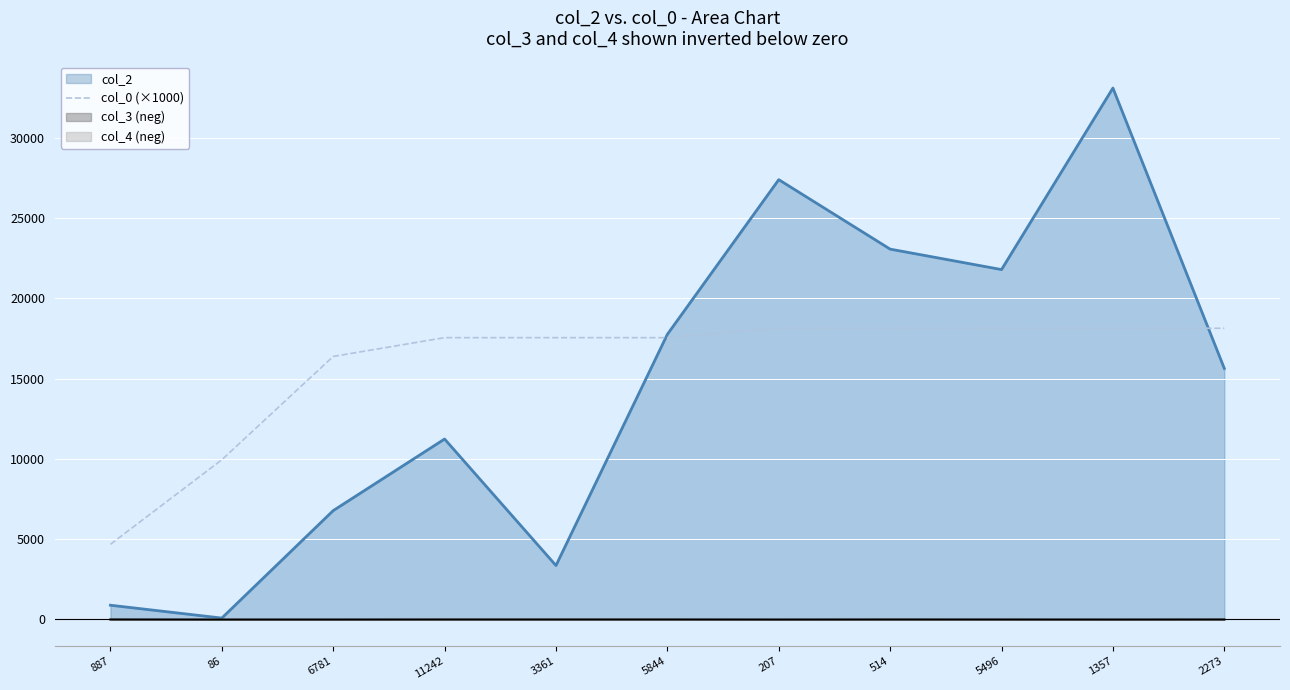

Which series has the widest spread of values?

col_2